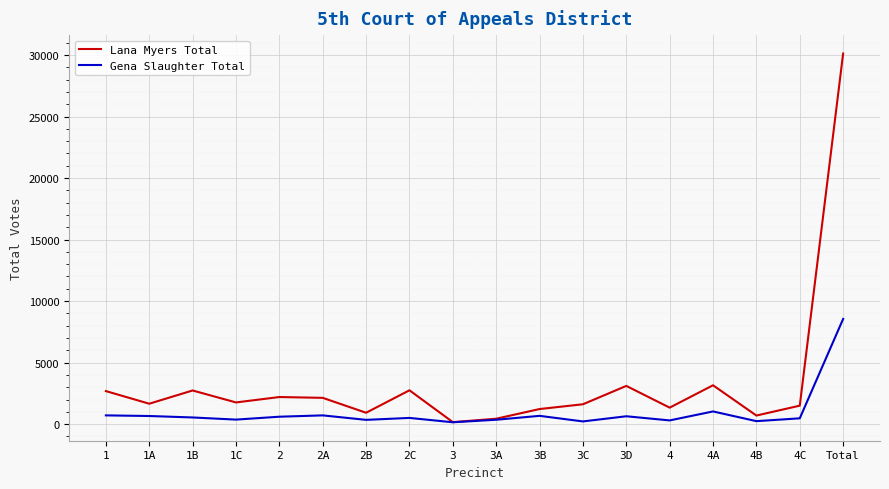

What is the approximate value of Gena Slaughter Total at 4A?

1032